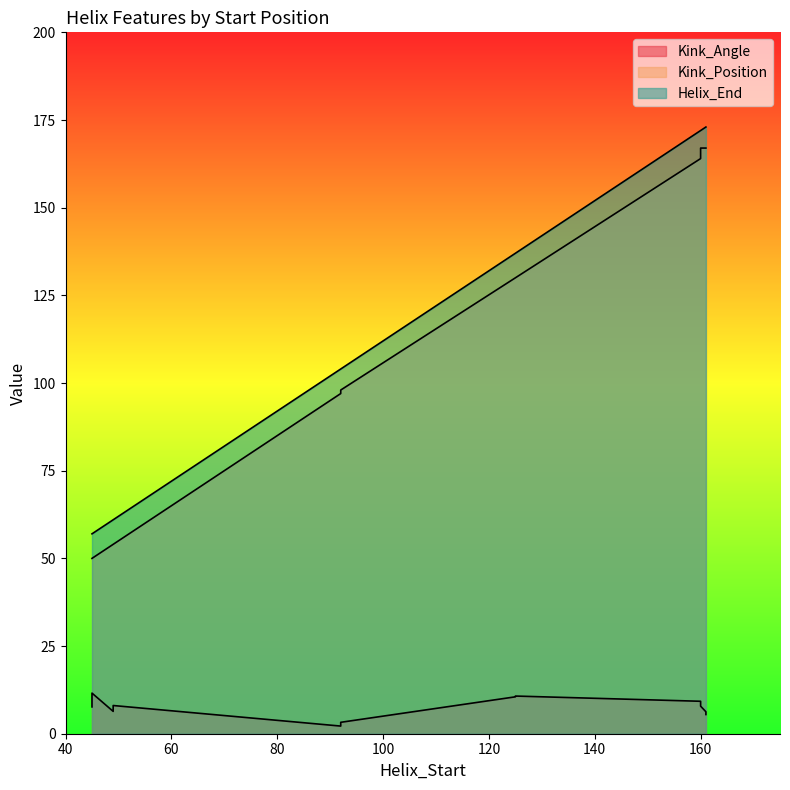

Which series has the largest total across all categories?

Helix_End